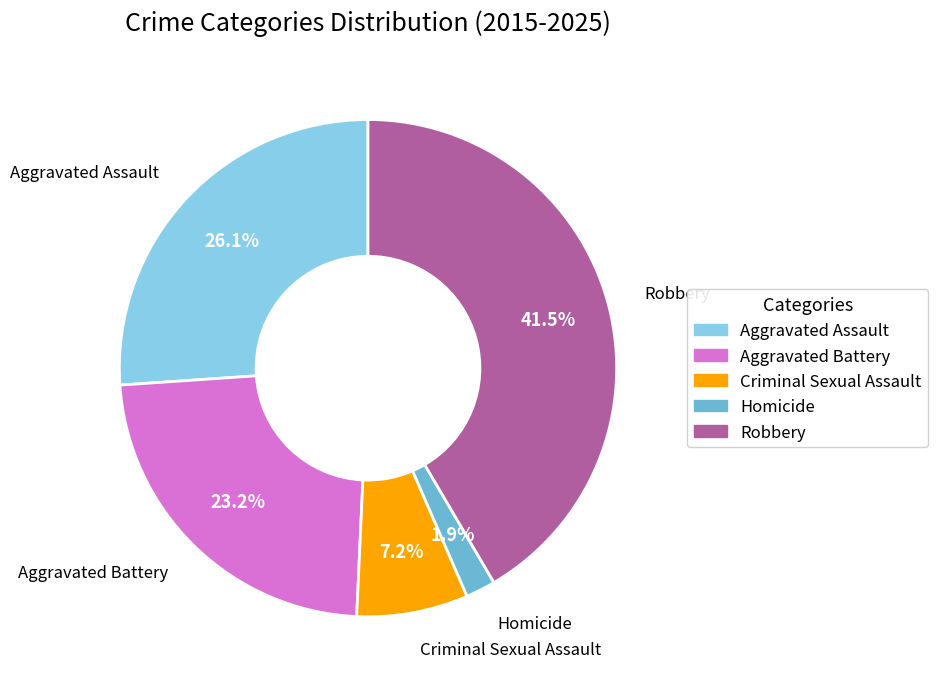

What is the ratio of the value at Aggravated Assault to the value at Aggravated Battery?

1.1